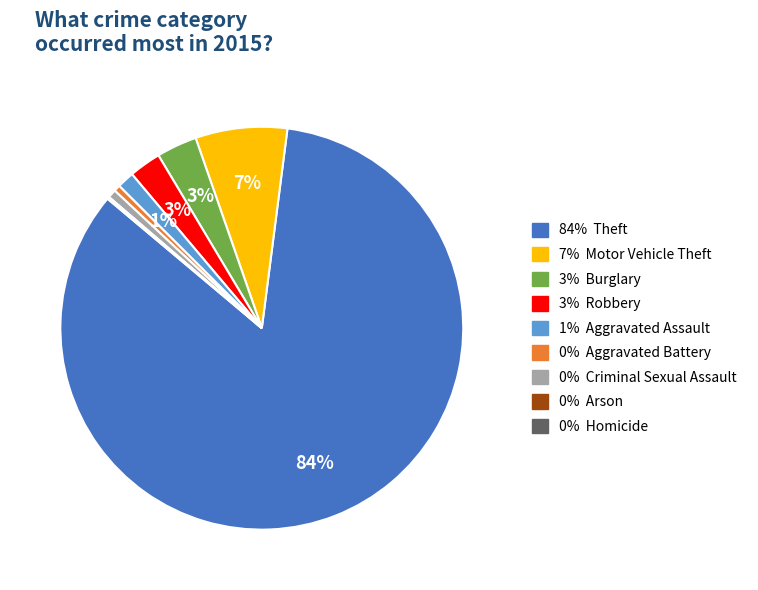

Is there any slice that represents more than half of the pie?

Yes